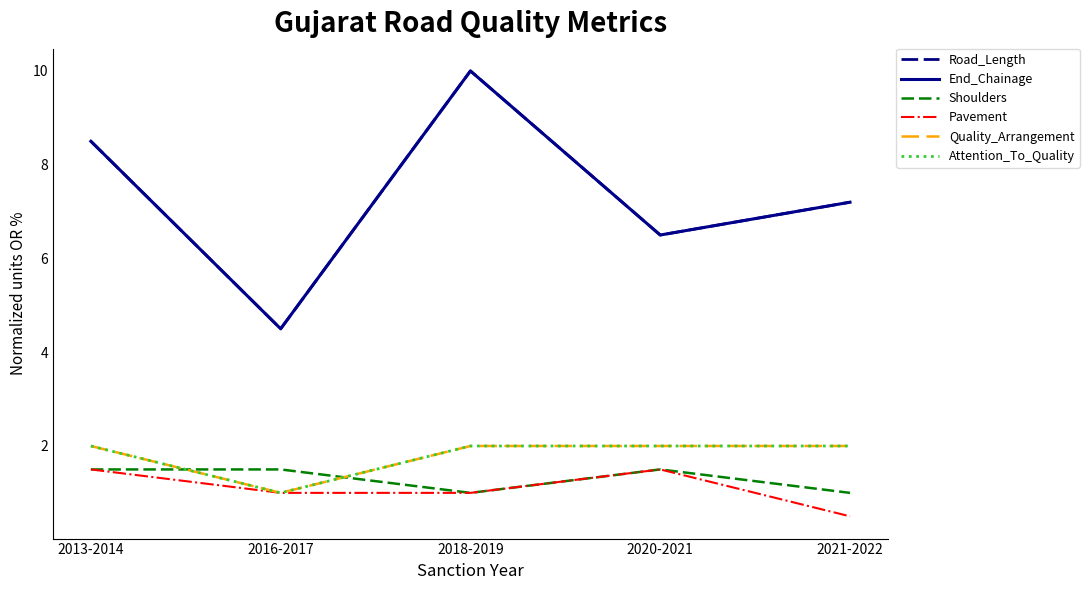

The Attention_To_Quality series shows 1.3 at 2020-2021. True or false?

False